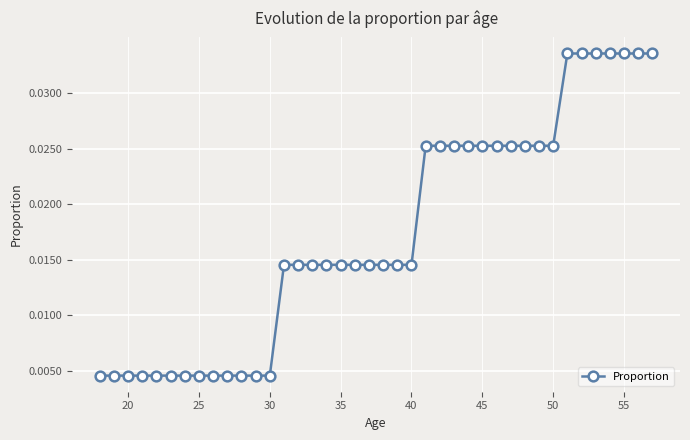

Count the number of categories in the chart.

40